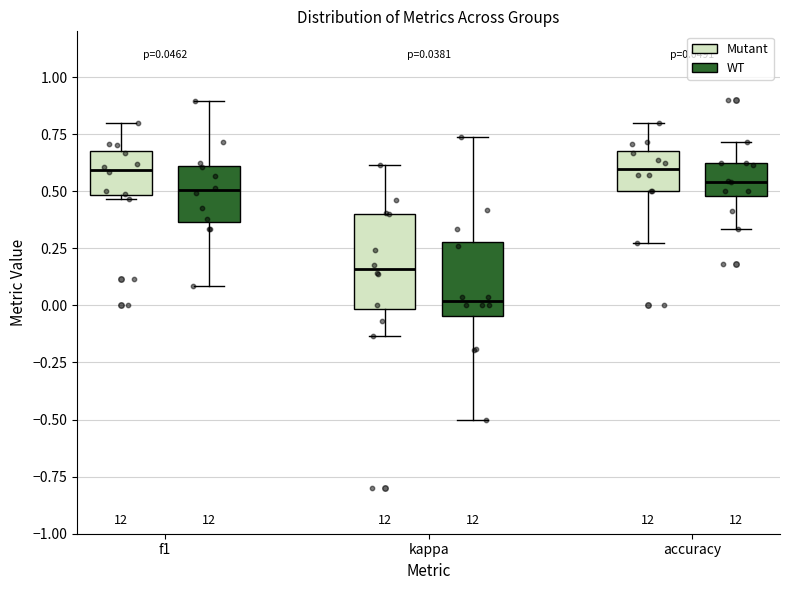

Which box is the tallest, from its lower edge to its upper edge?

kappa (Mutant)